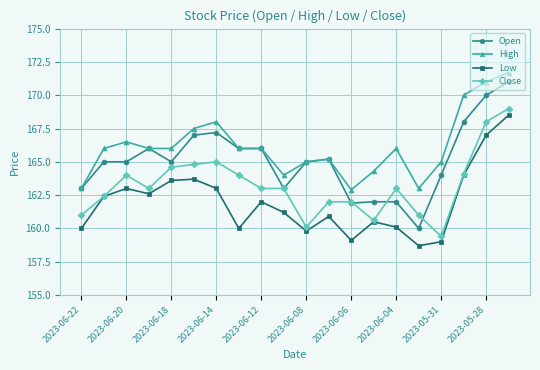

Which series has the widest spread of values?

Open